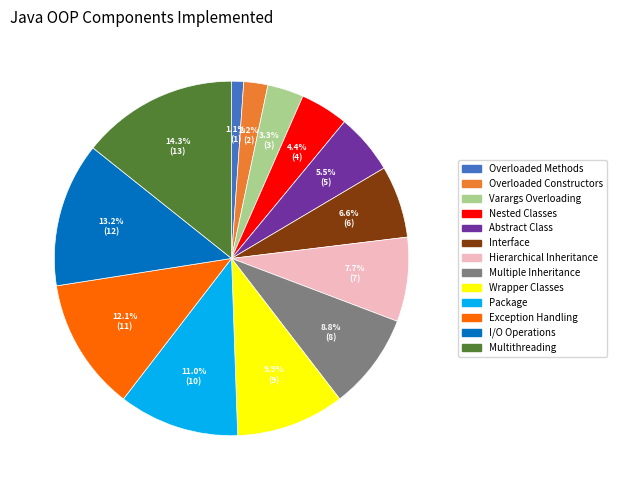

Combined, what portion of the pie is Wrapper Classes and Nested Classes?

14.3%